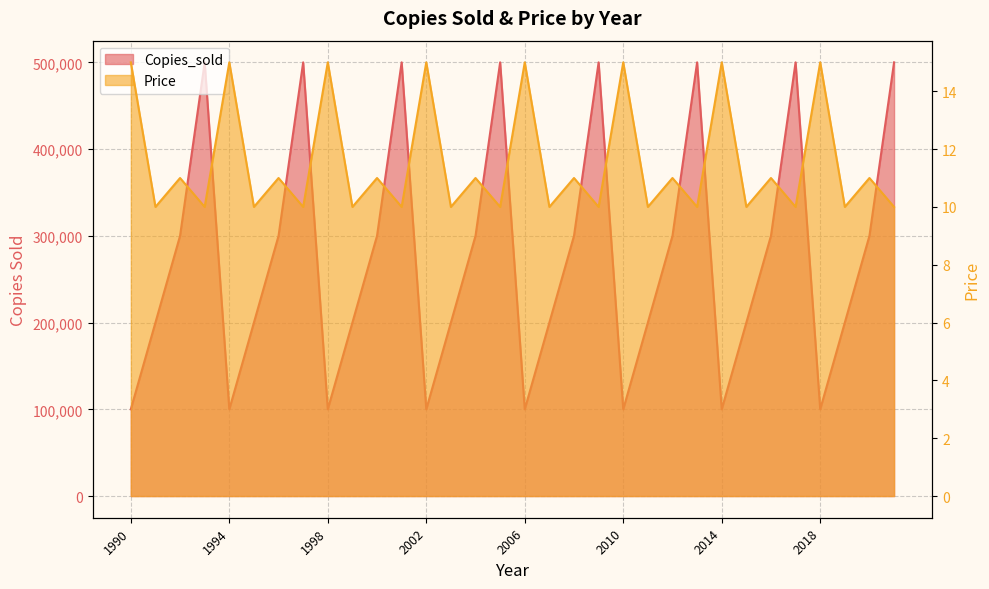

What is the greatest value displayed?

500000